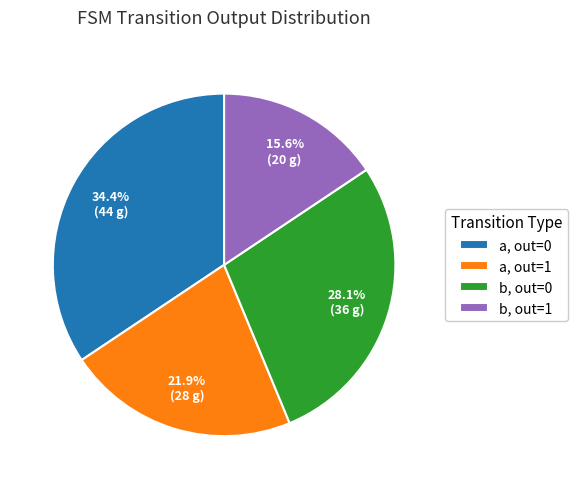

Which slice is the largest?

a, out=0